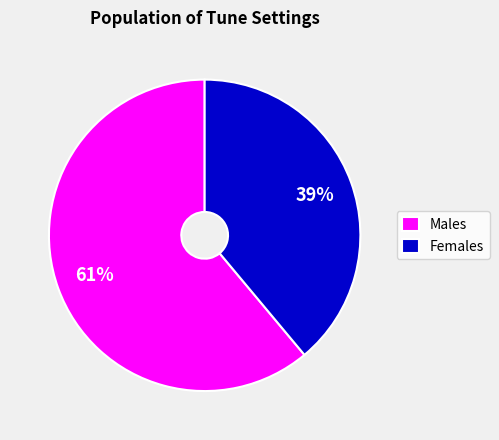

Do Males and Females together represent more than half of the pie?

Yes